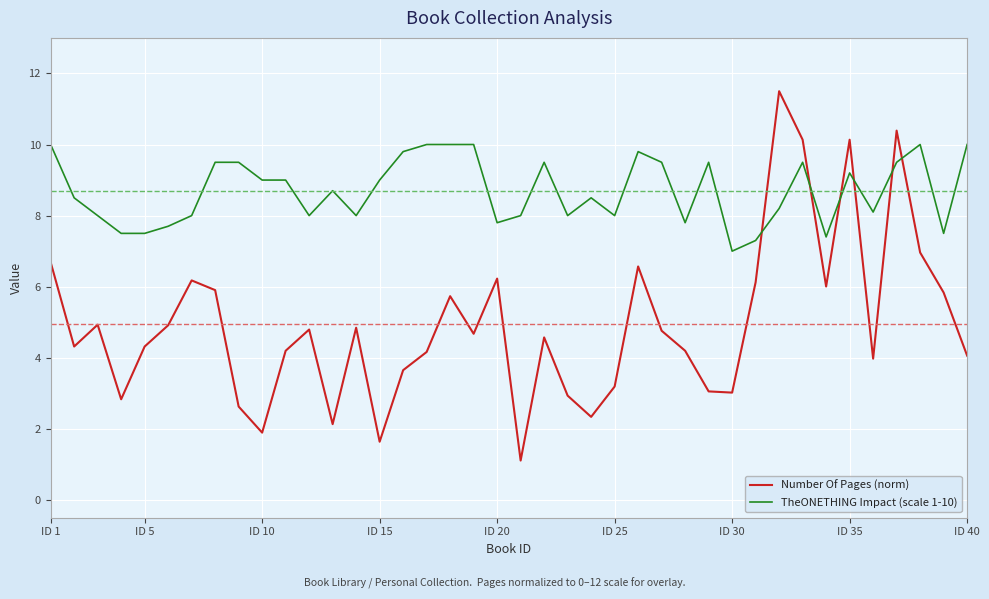

Which series has the widest spread of values?

Number Of Pages (norm)